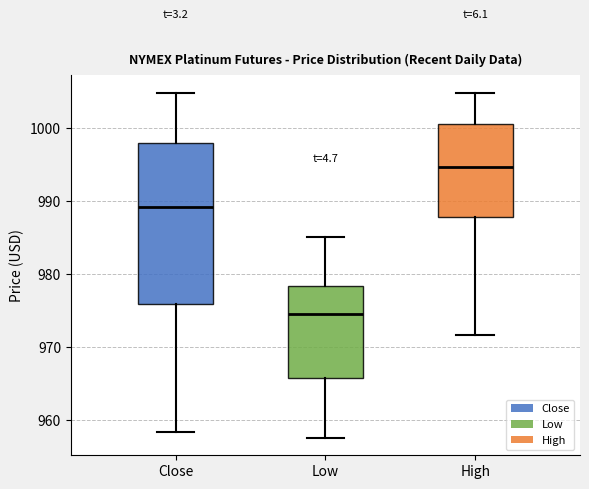

Reading left to right, transcribe this box plot: for each box, give where its median line is, the range the box spans, and where its two whiskers end, as read against the y-axis. The values are not printed on the chart, so give them approximately, as read against the axis.

Close: median 989, box 976 to 998, whiskers 958 to 1005
Low: median 974, box 966 to 978, whiskers 958 to 985
High: median 995, box 988 to 1001, whiskers 972 to 1005